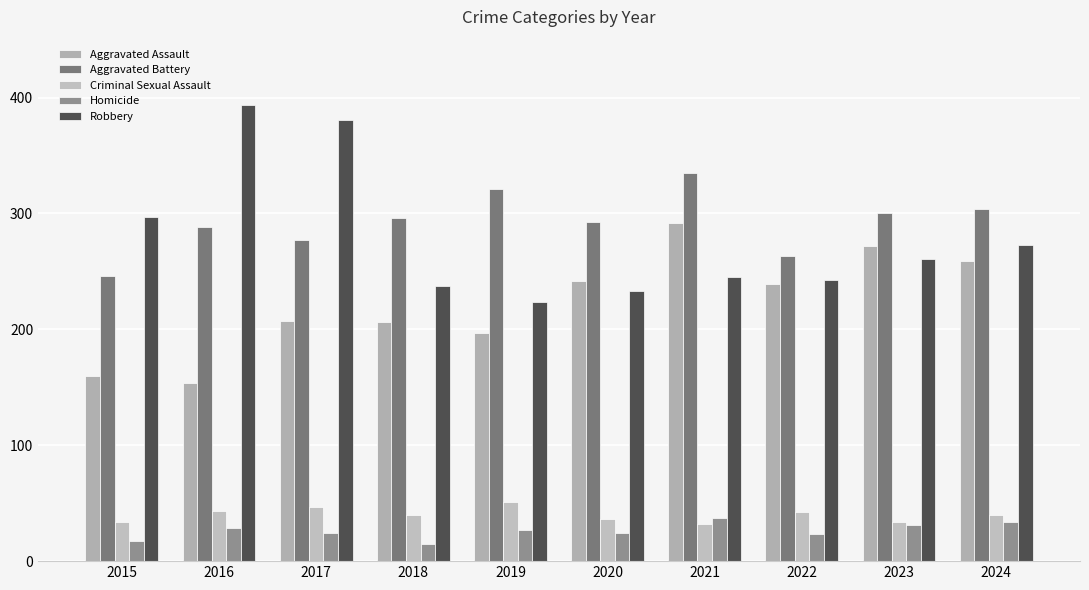

Which label corresponds to the smallest value in the chart?

2018